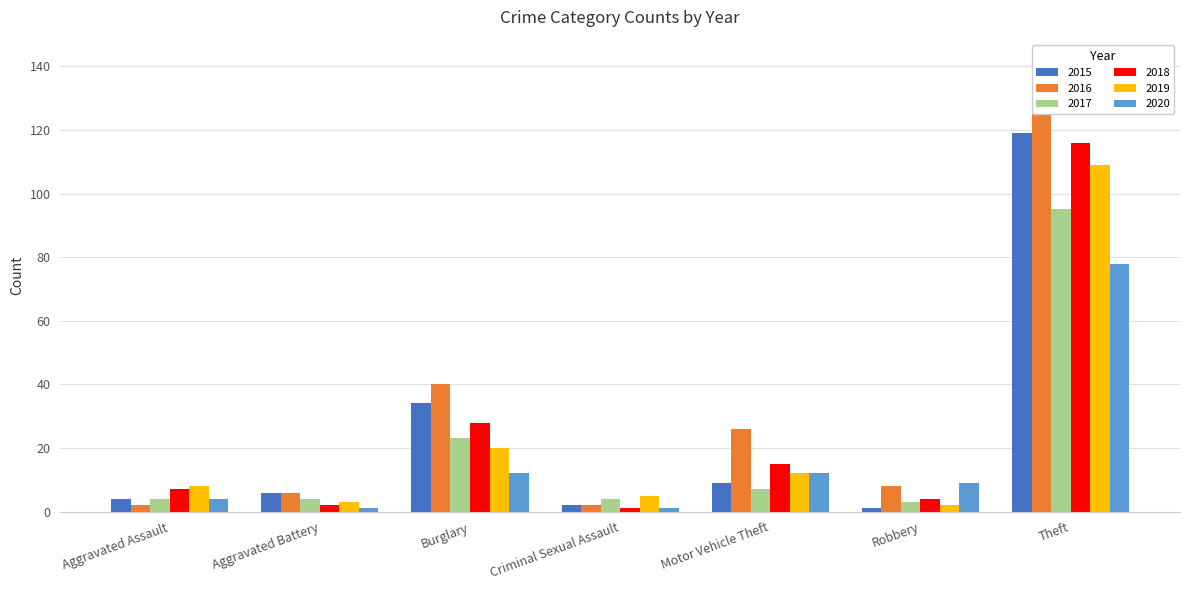

What are all the series names shown in the legend?

2015, 2016, 2017, 2018, 2019, 2020